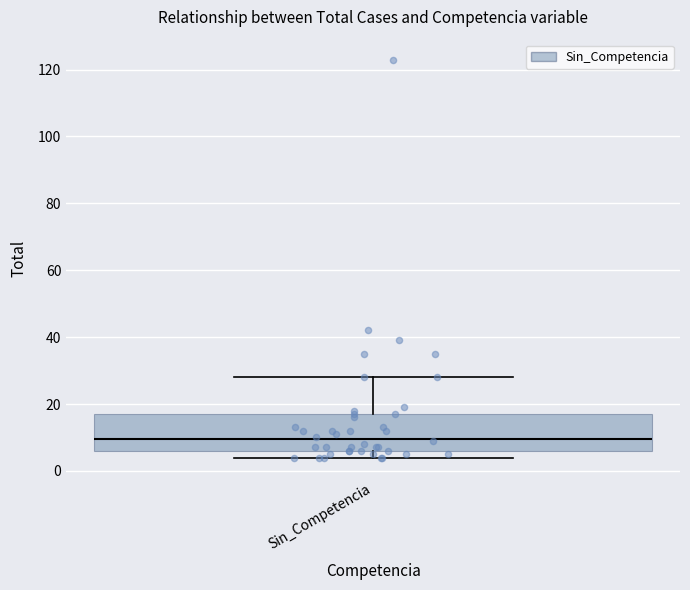

Where is the lower edge of the box for Sin_Competencia on the y-axis? The values are not printed on the chart, so give them approximately, as read against the axis.

6